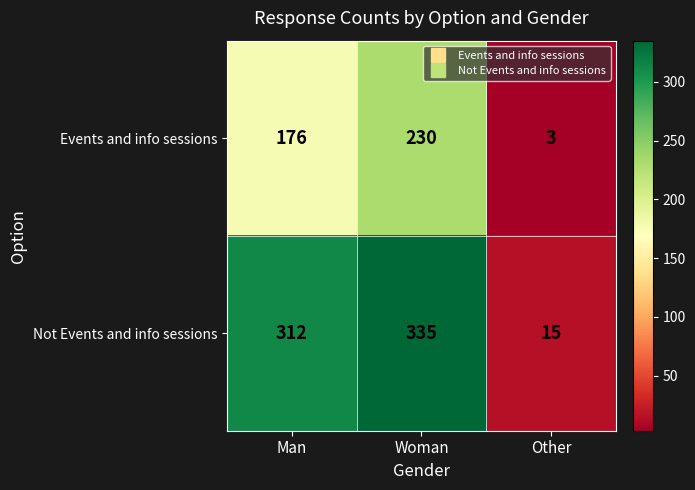

What is the difference between the highest and lowest values at Other?

12